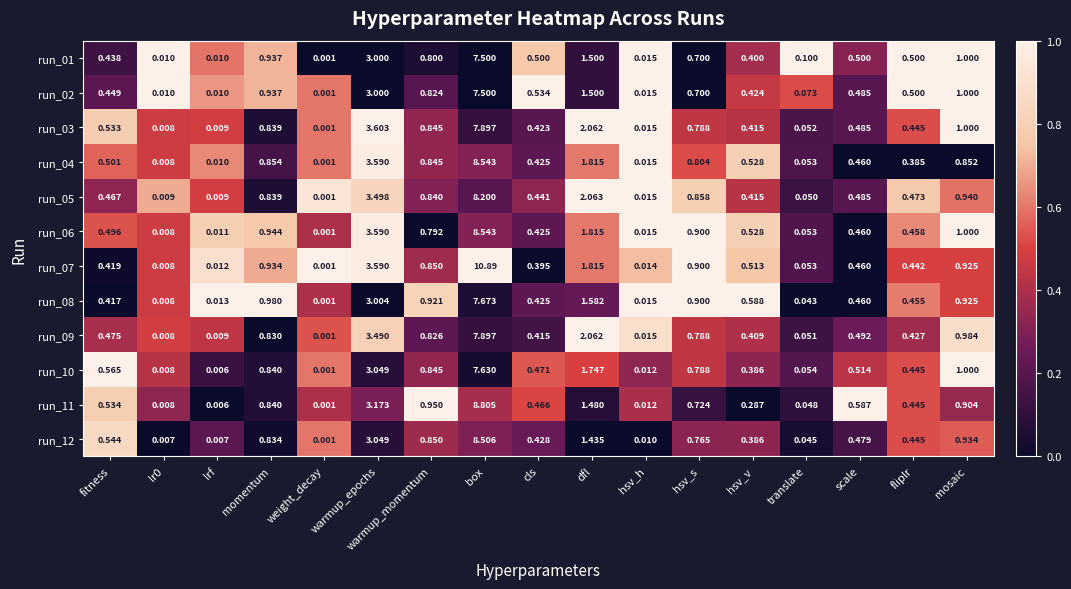

At which label is run_06 closest to 4?

warmup_epochs